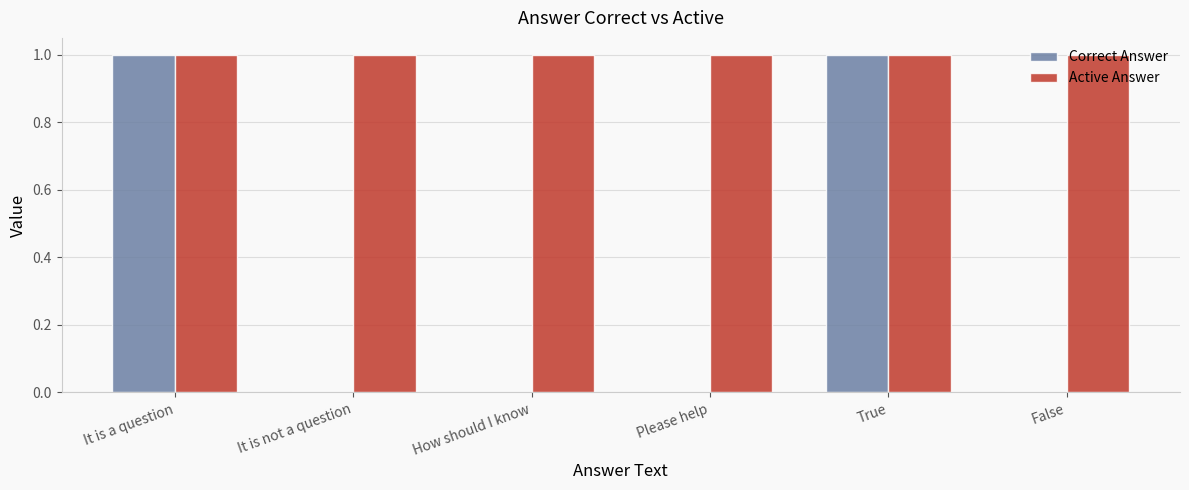

Does the chart contain stacked bars?

No